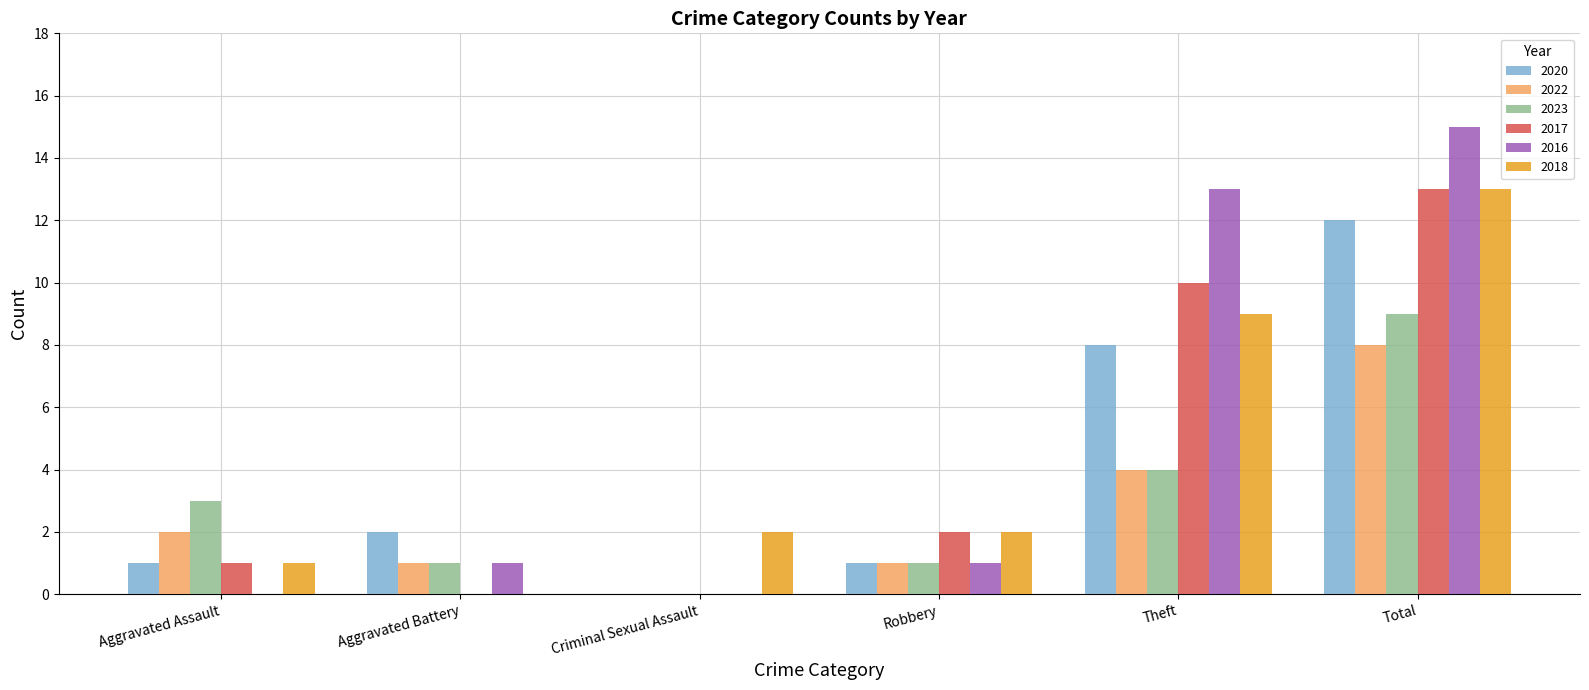

Between Aggravated Assault and Criminal Sexual Assault, which series saw the biggest shift?

2023